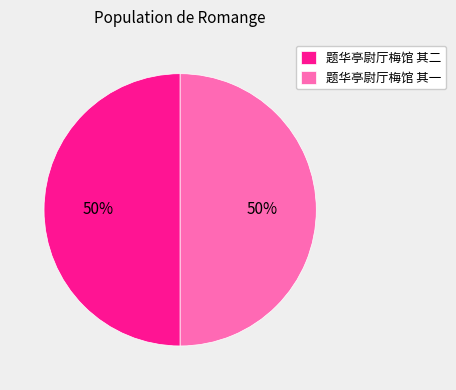

How many segments does this pie chart have?

2